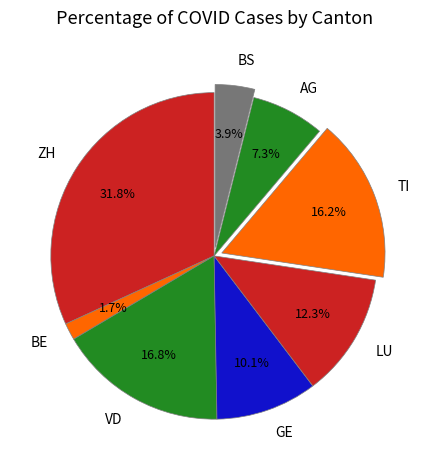

To the nearest percent, what is the combined percentage of AG and TI?

23%